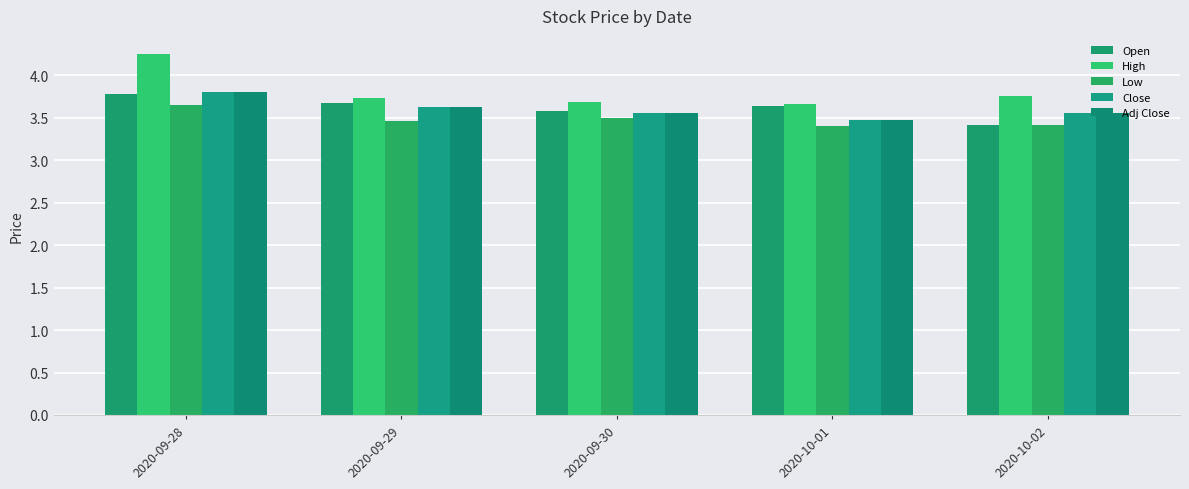

What is the average value of the Close series?

3.6